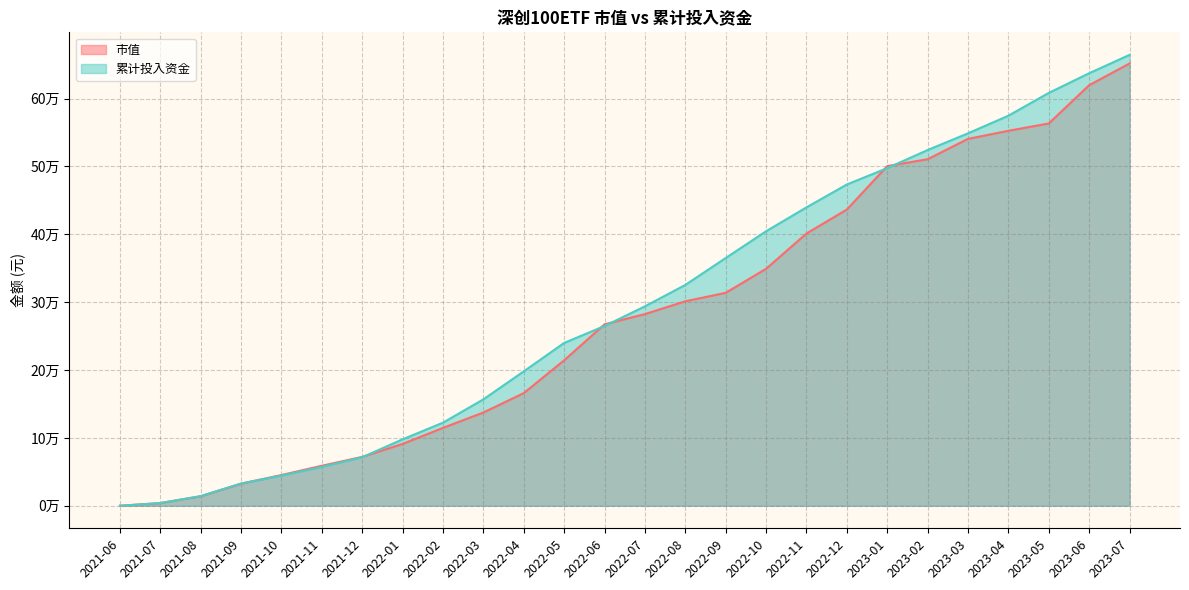

At which label does 累计投入资金 first exceed 293854?

2022-07